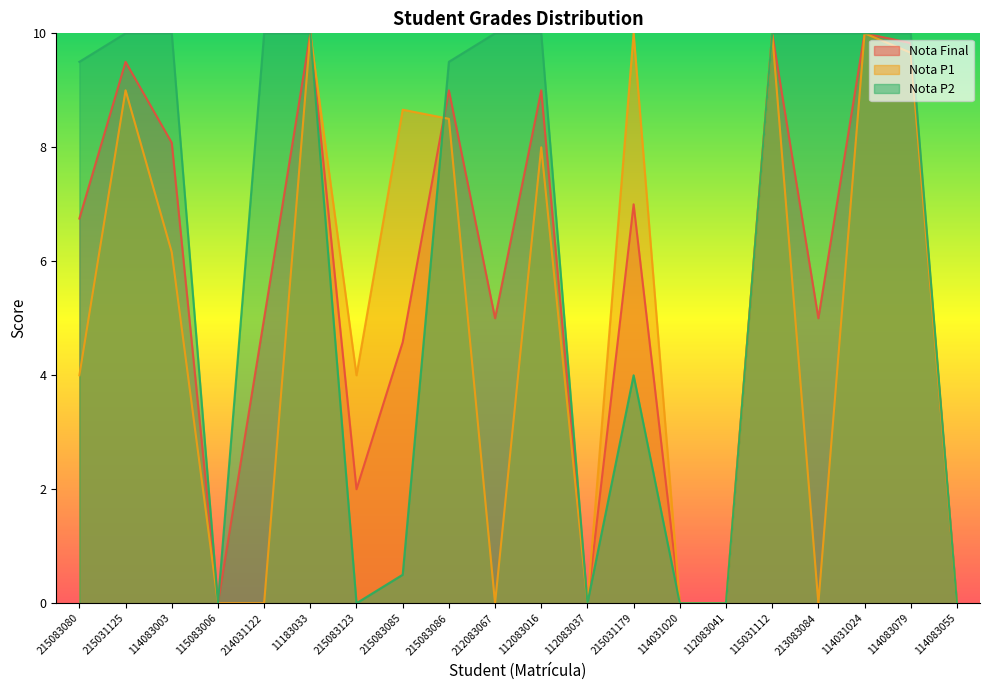

Reading right to left, what are all the values shown in this chart?

Nota Final: 0.0	9.8	10.0	5.0	10.0	0.0	0.0	7.0	0.0	9.0	5.0	9.0	4.6	2.0	10.0	5.0	0.0	8.1	9.5	6.8
Nota P1: 0.0	9.7	10.0	0.0	10.0	0.0	0.0	10.0	0.0	8.0	0.0	8.5	8.7	4.0	10.0	0.0	0.0	6.2	9.0	4.0
Nota P2: 0.0	10.0	10.0	10.0	10.0	0.0	0.0	4.0	0.0	10.0	10.0	9.5	0.5	0.0	10.0	10.0	0.0	10.0	10.0	9.5